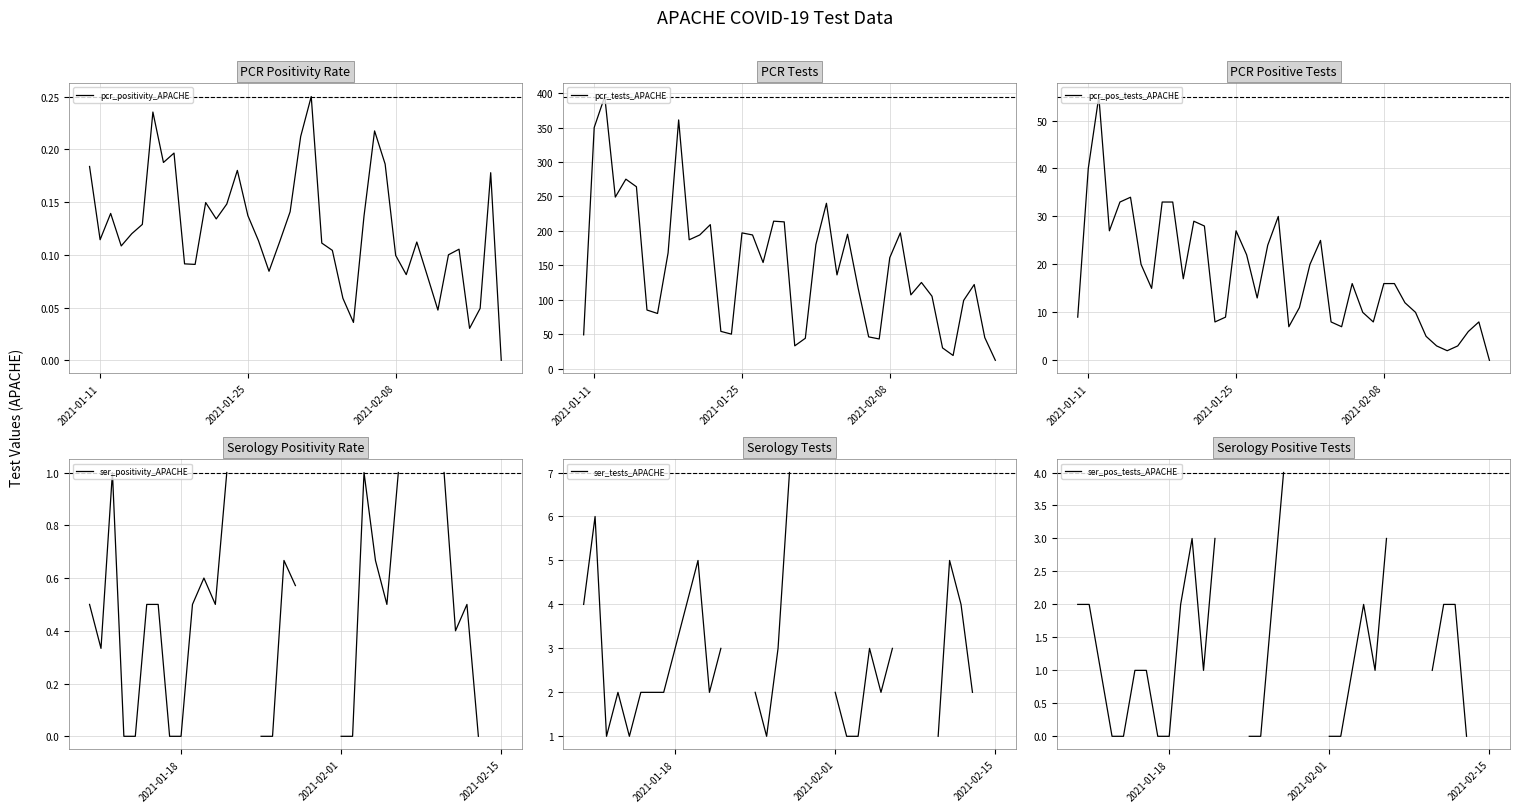

What is the average value of the pcr_positivity_APACHE series?

0.1